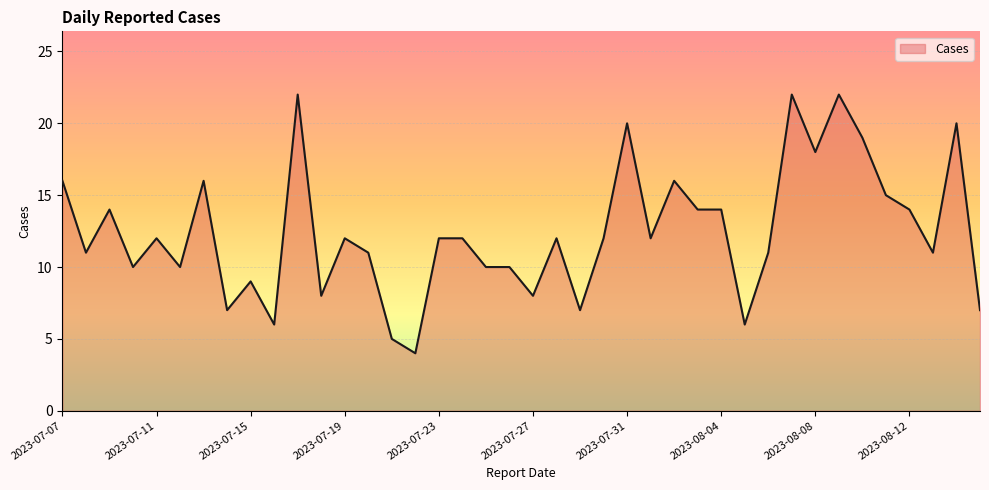

What is the smallest value displayed?

4